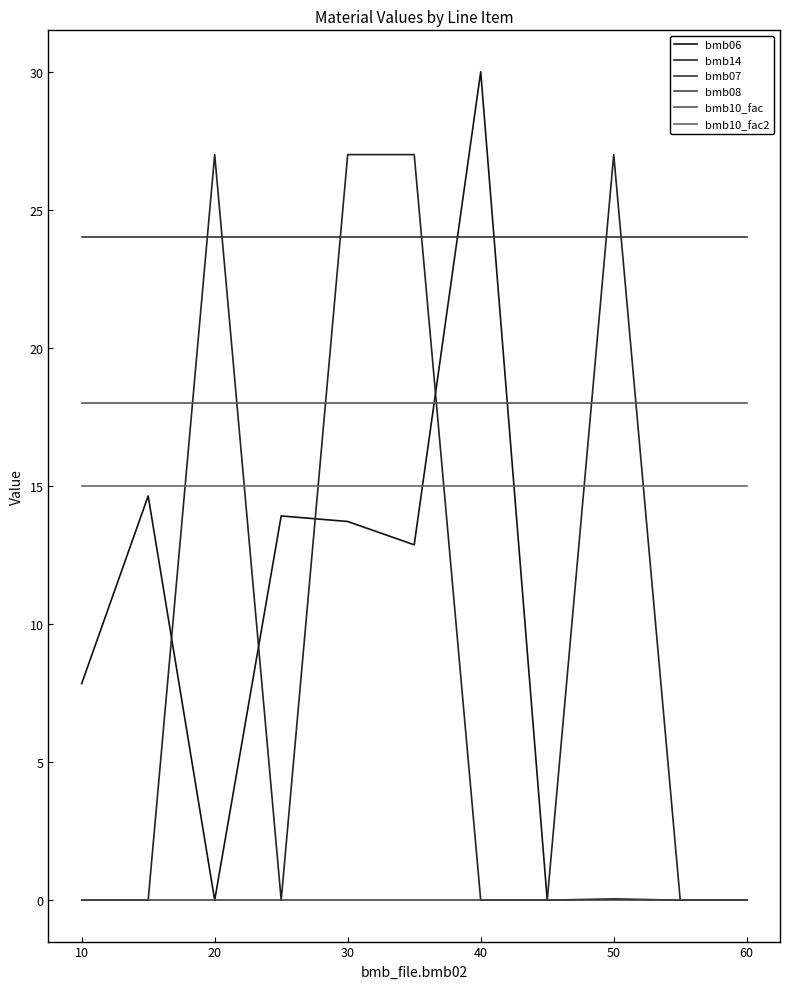

Does the chart display data point markers on the line(s)?

No